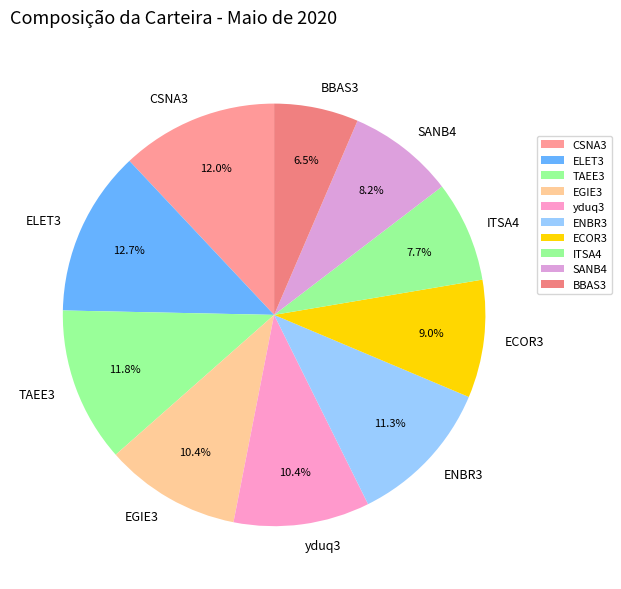

How many slices are in this pie chart?

10